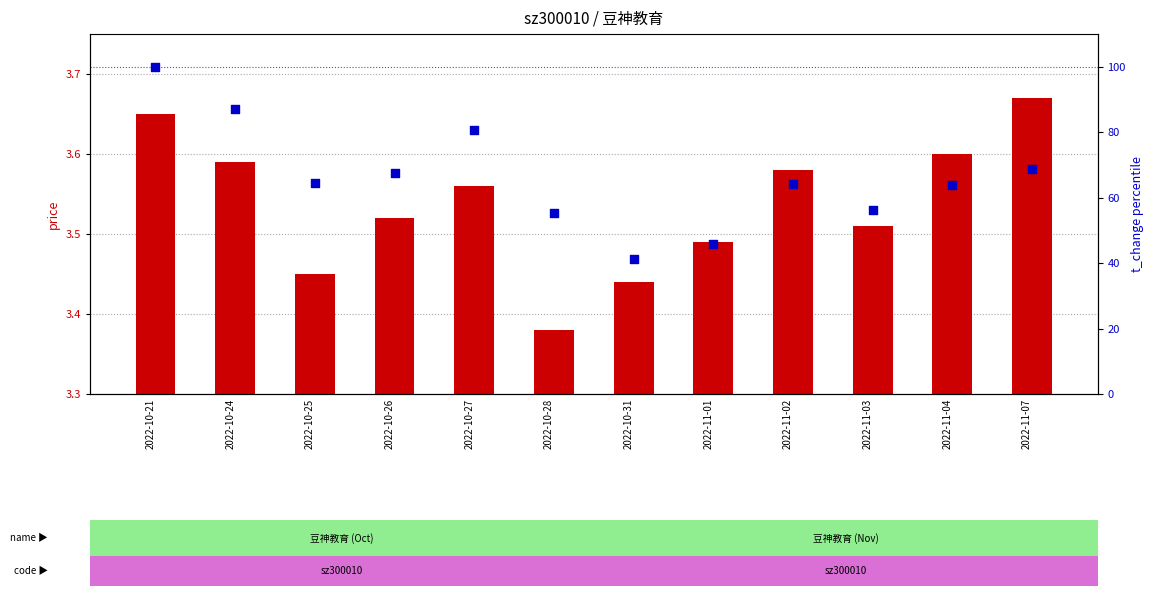

Which series has the widest spread of Y values?

t_change (percentile)